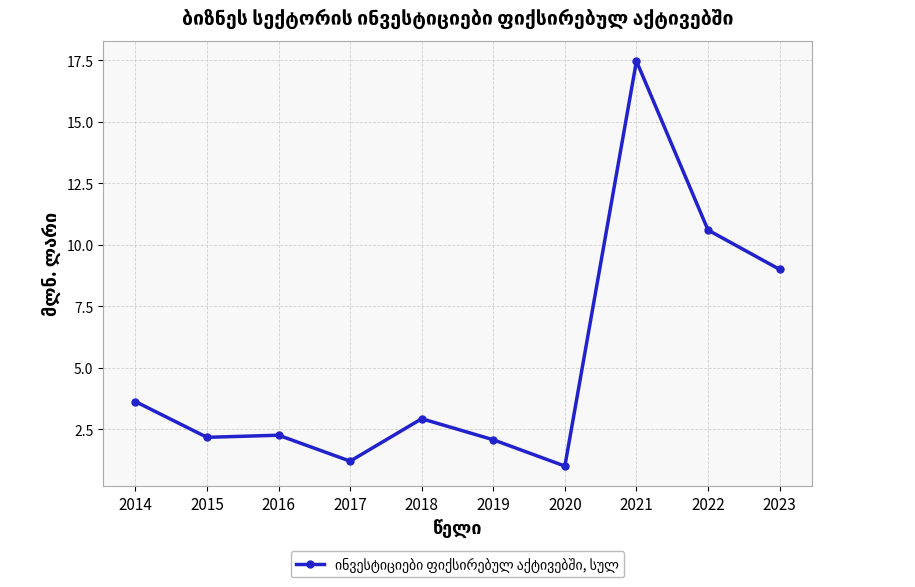

The chart shows a value of 14.1 at 2023. True or false?

False